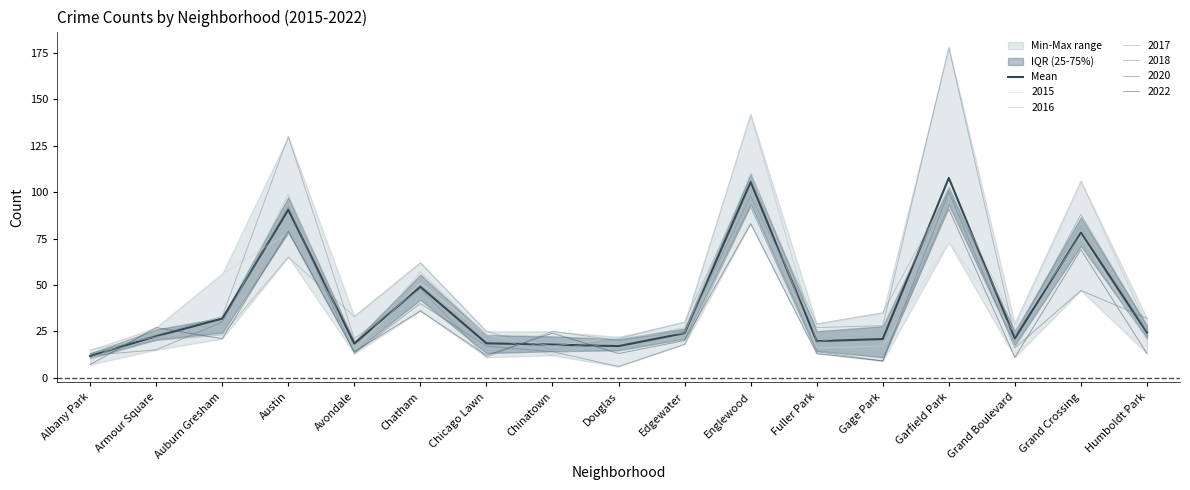

What is the difference between the second highest and second lowest values?

88.5